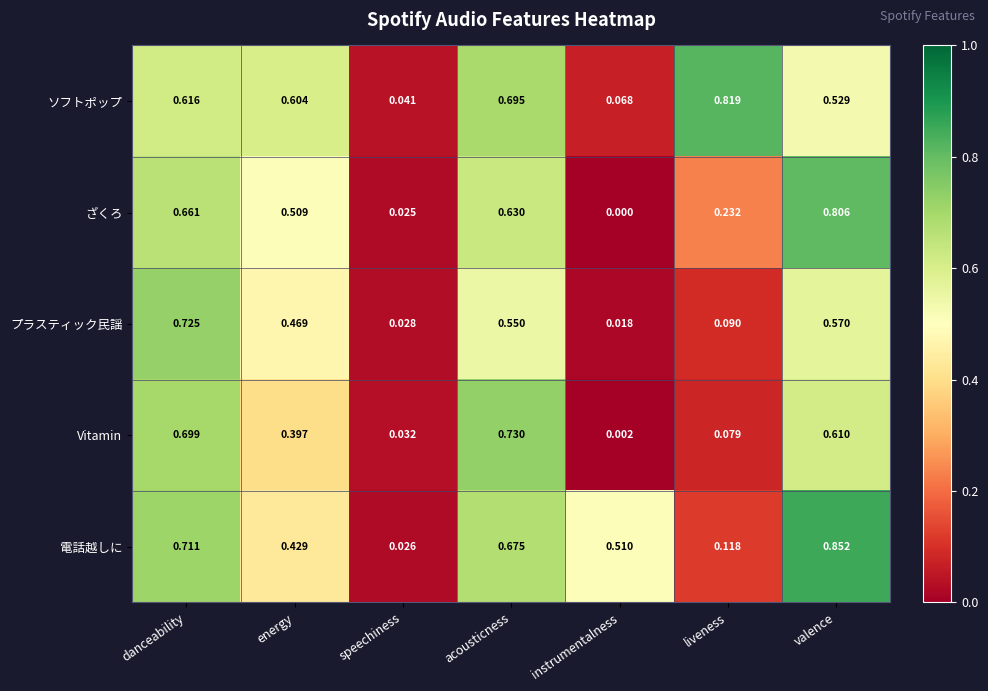

At which category does the chart reach its peak across all series?

valence